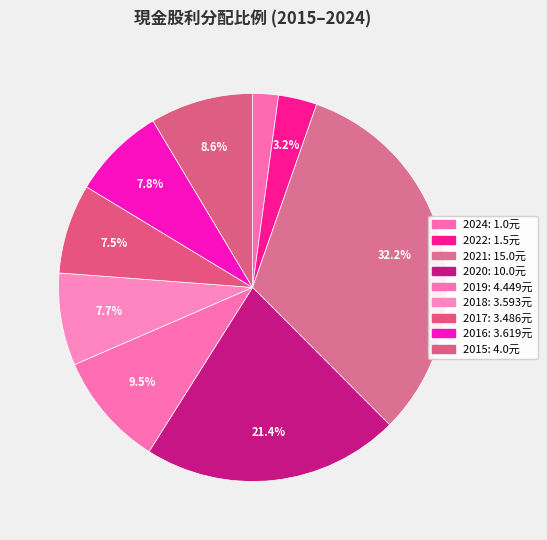

What is the change in value from 2024 to 2015?

+3.0